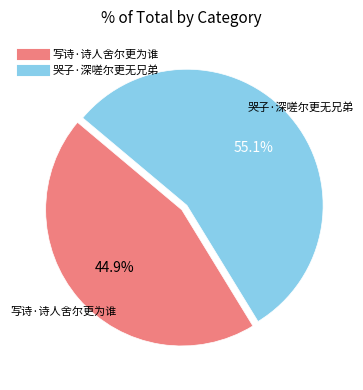

What is the ratio of the value at 哭子·深嗟尔更无兄弟 to the value at 写诗·诗人舍尔更为谁?

1.2